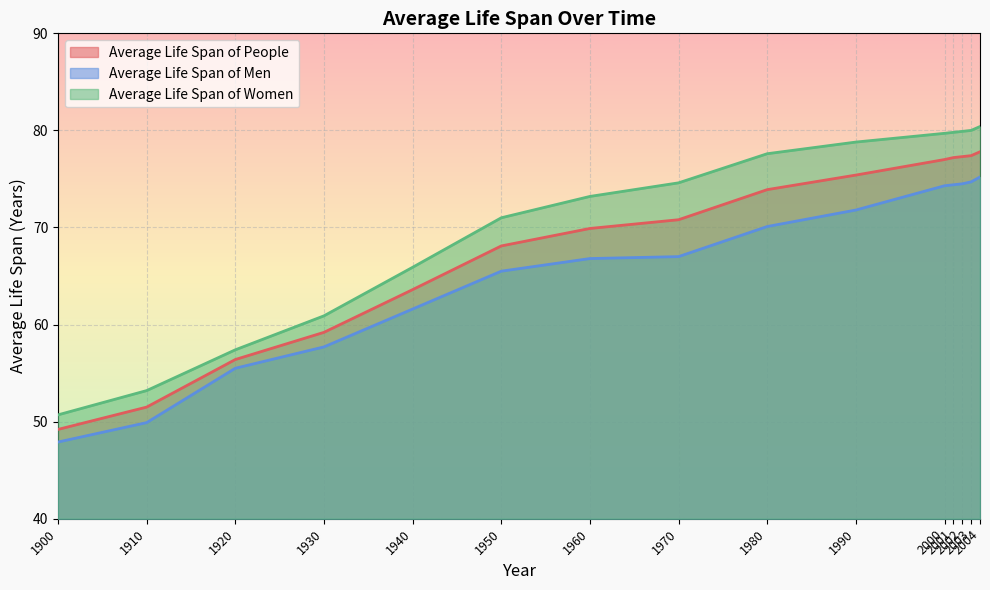

What is the difference between the second highest and second lowest values in the Average Life Span of Men series?

24.8